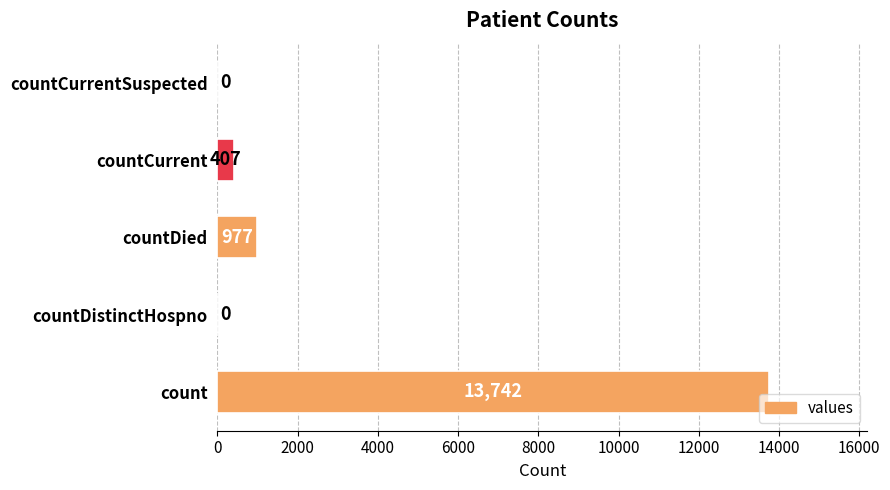

Reading top to bottom, transcribe all the data shown in this chart.

countCurrentSuspected=0	countCurrent=407	countDied=977	countDistinctHospno=0	count=13742